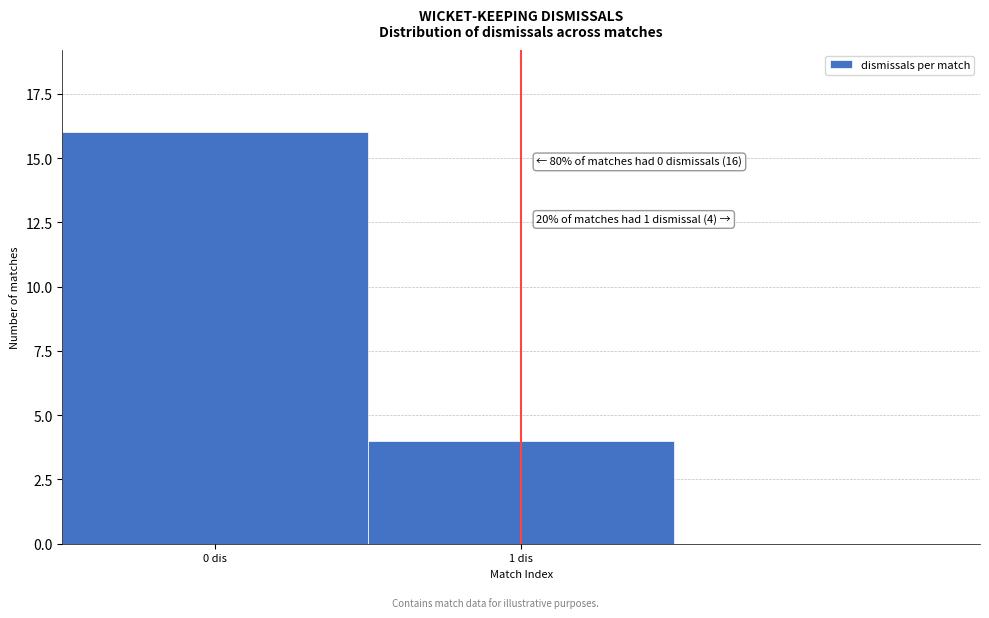

Reading left to right, transcribe all the data shown in this chart.

0 dis=16	1 dis=4